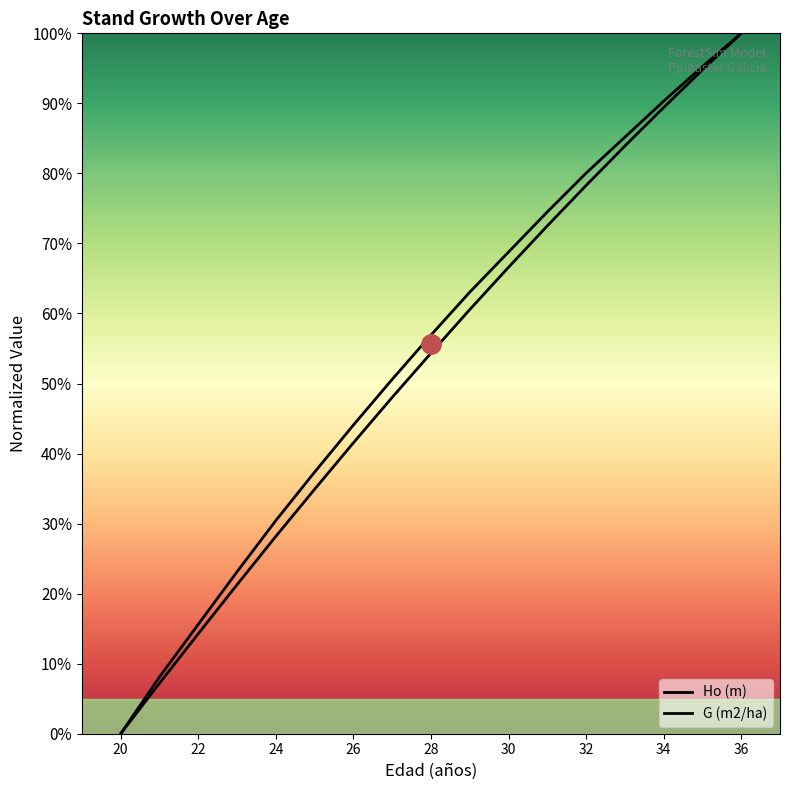

True or false: G (m2/ha) and Ho (m) intersect in this chart.

False